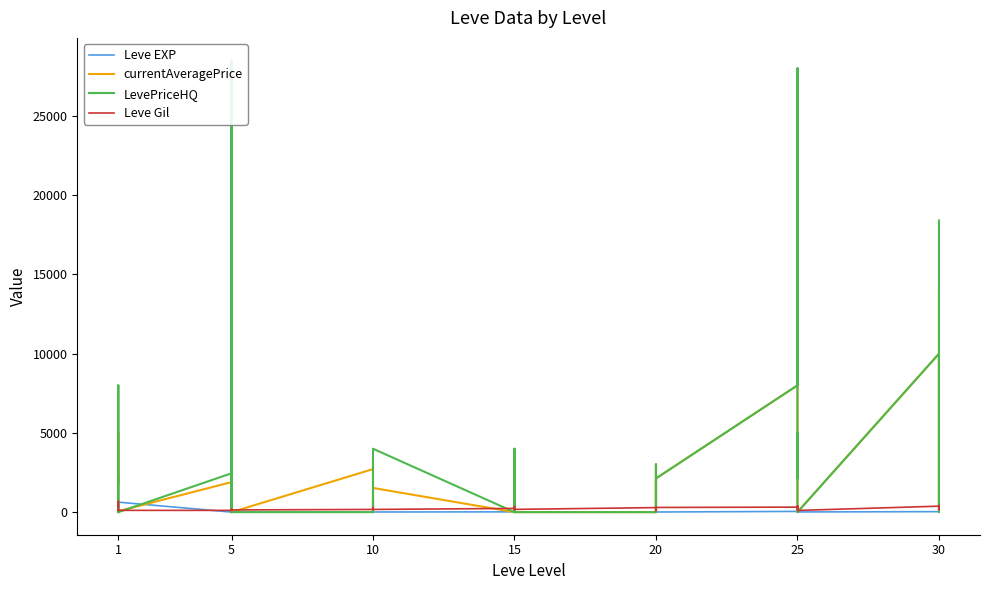

What is the difference between the maximum and minimum values in the LevePriceHQ series?

28493.9